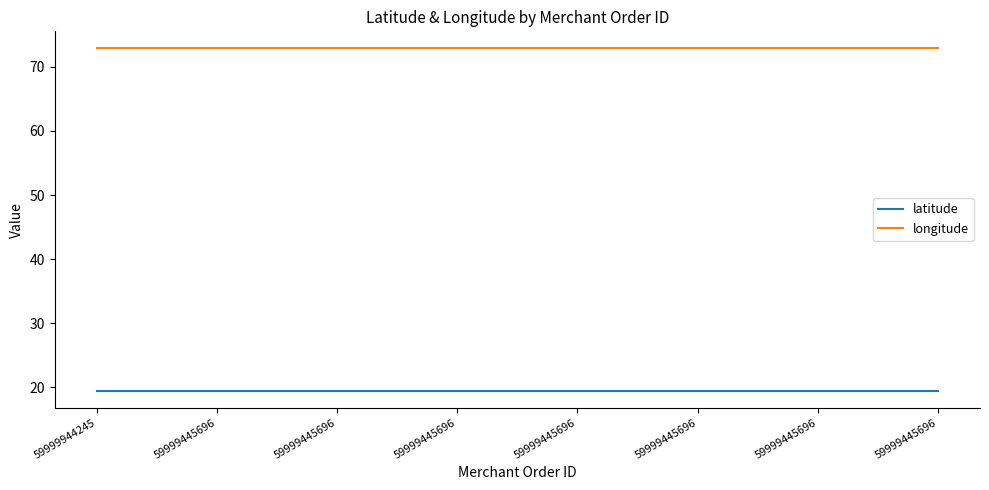

Does the chart display data point markers on the line(s)?

No